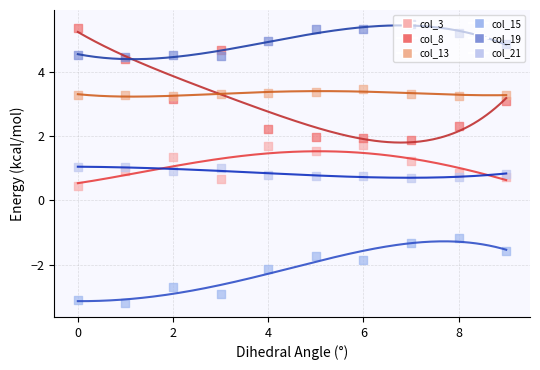

Which series has the largest Y range (max minus min)?

col_8